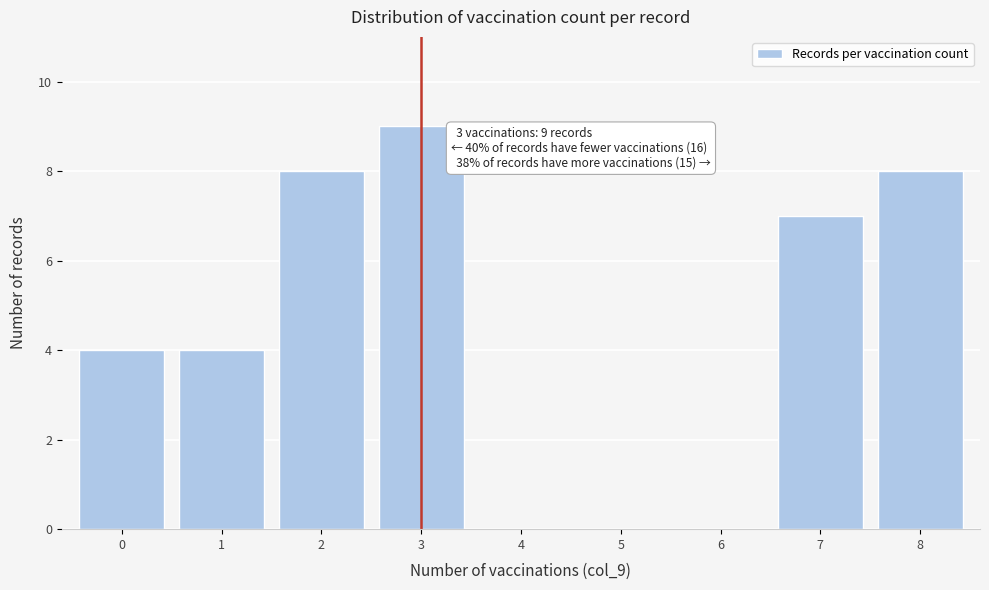

Reading left to right, list all the values displayed in this chart.

0=4	1=4	2=8	3=9	4=0	5=0	6=0	7=7	8=8